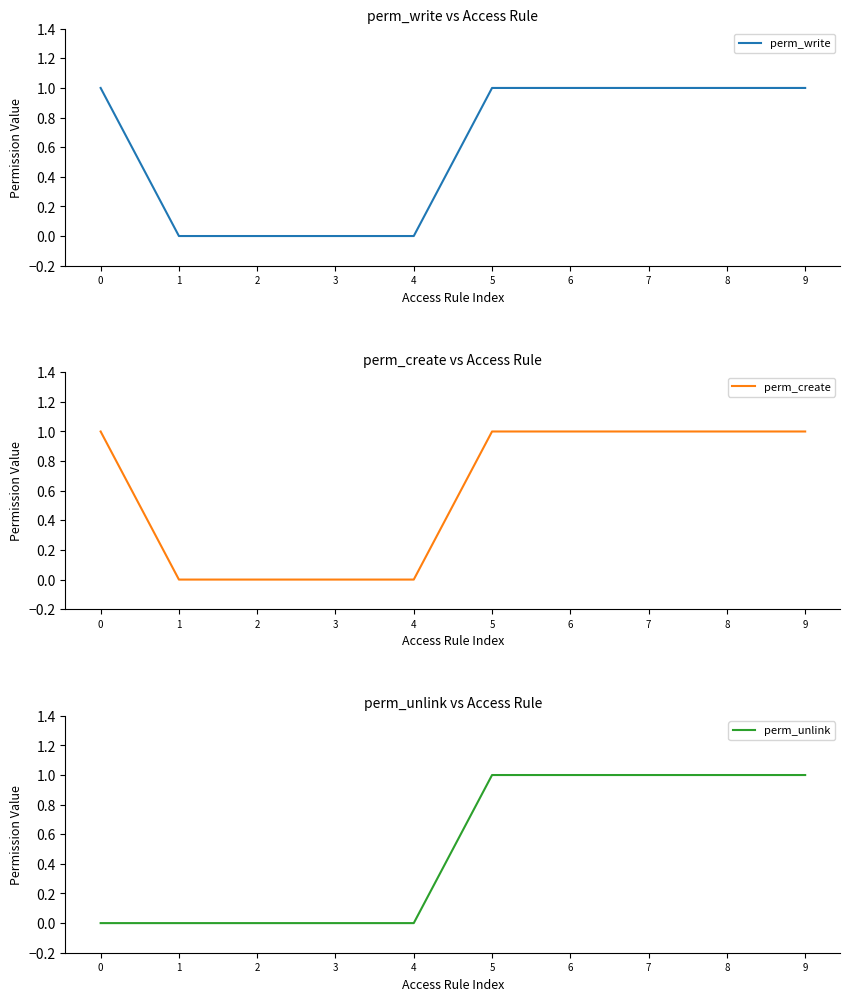

At 4, list the series in order from largest to smallest.

perm_write, perm_create, perm_unlink